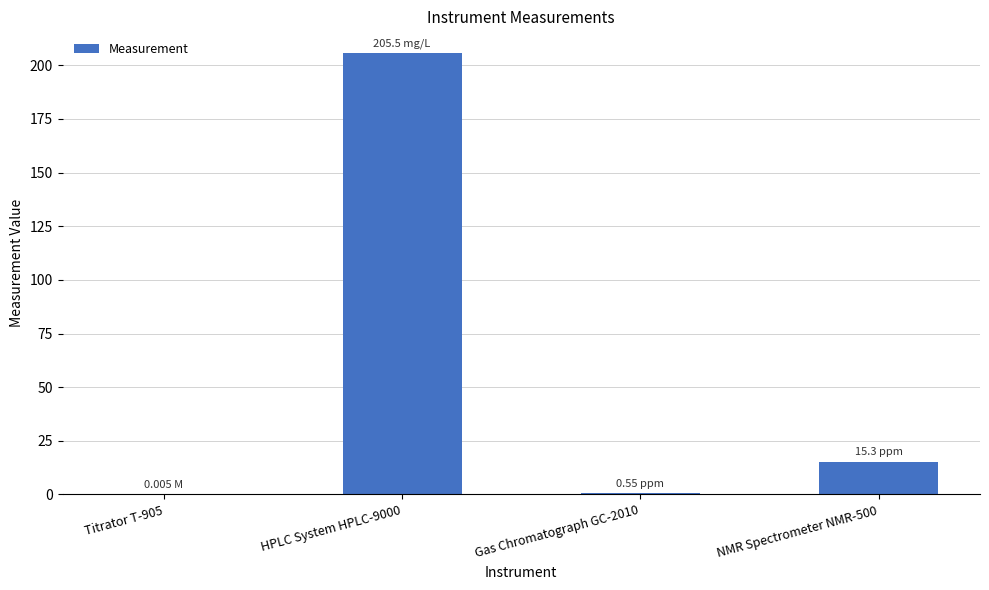

Are the bars grouped side by side (vs. stacked)?

No